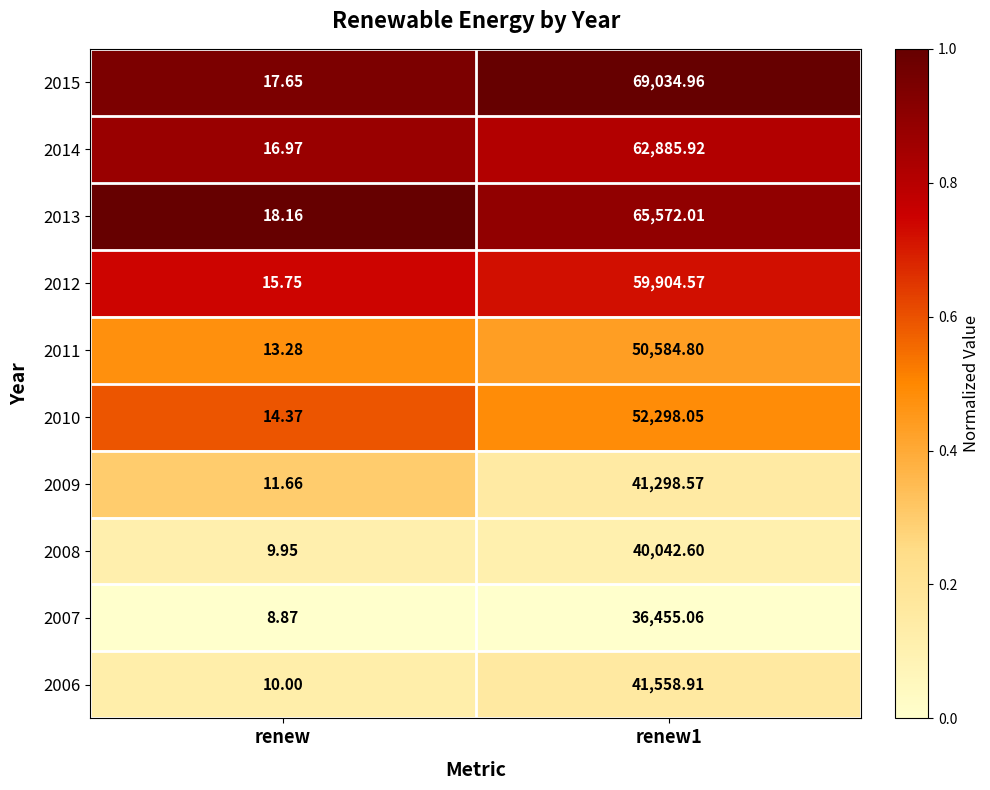

At which label does 2013 reach its minimum?

renew